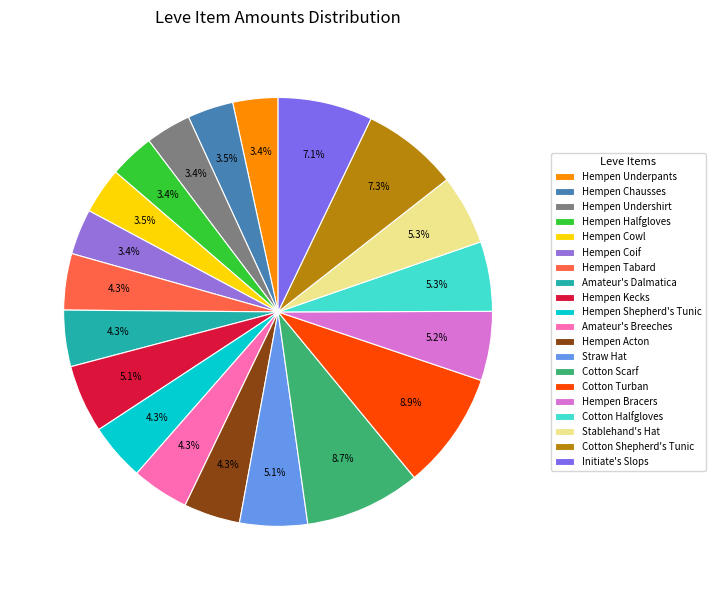

What is the total percentage of Cotton Shepherd's Tunic and Cotton Halfgloves?

12.5%